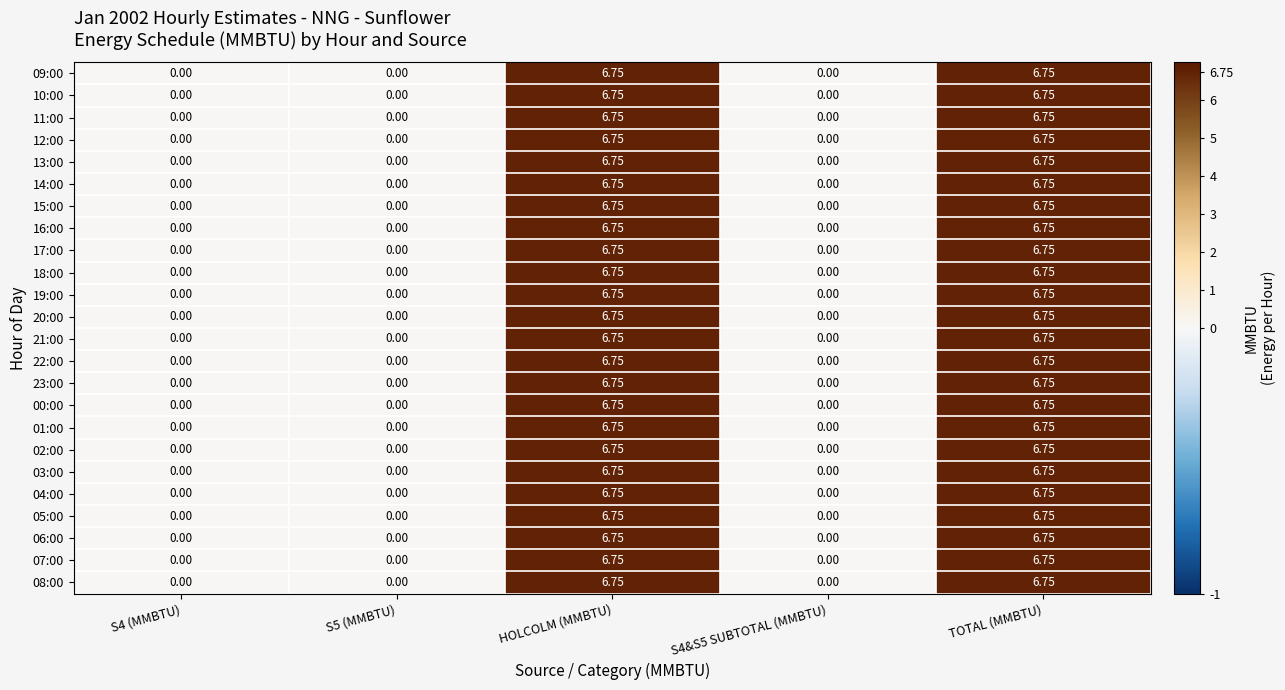

Is the value of 07:00 at S4 (MMBTU) greater than the value of 06:00 at TOTAL (MMBTU)?

No